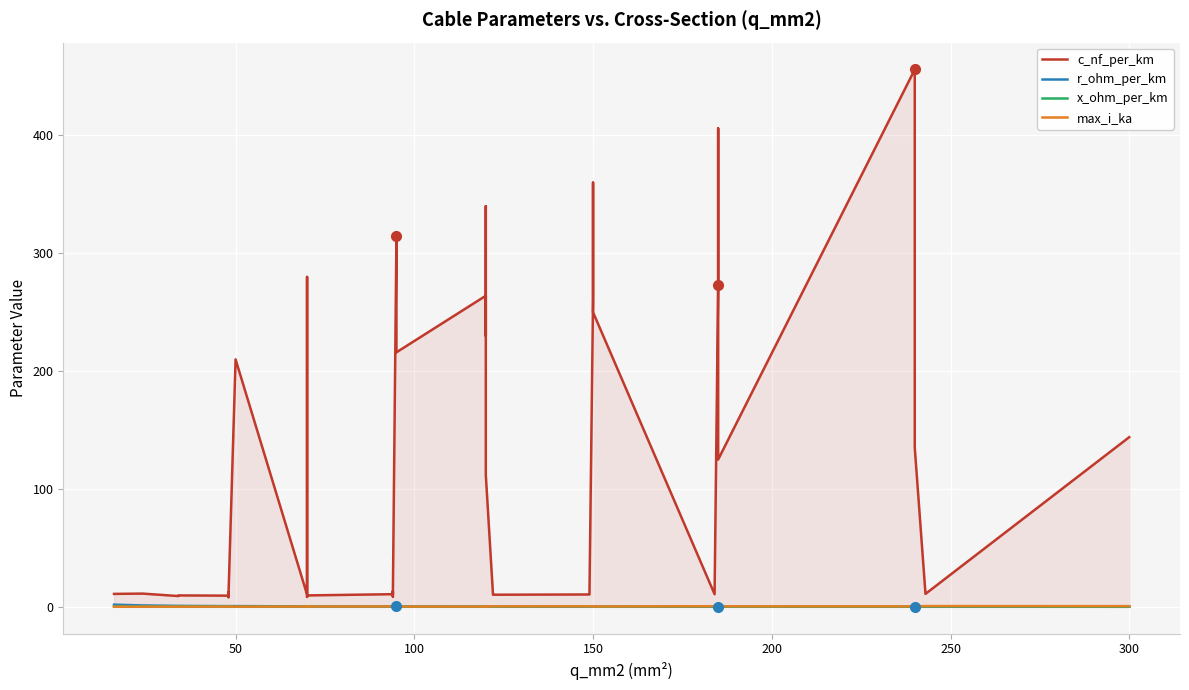

True or false: max_i_ka and x_ohm_per_km intersect in this chart.

True